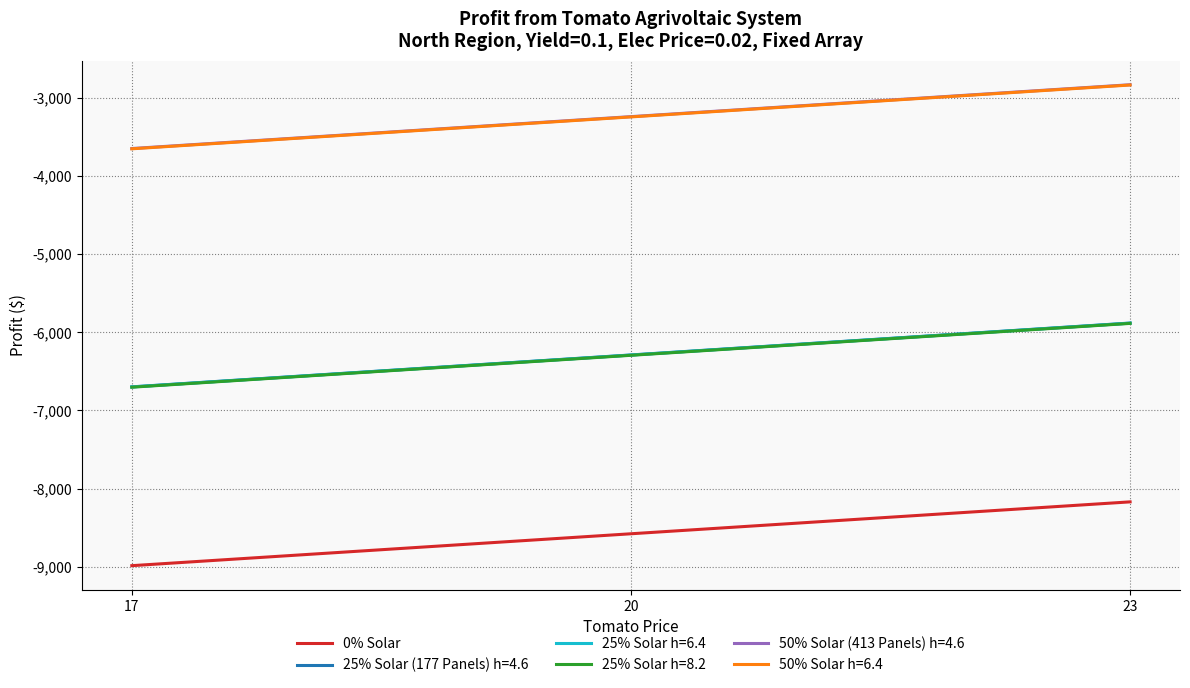

The value of 0% Solar at 20 is -4644.5. True or false?

False